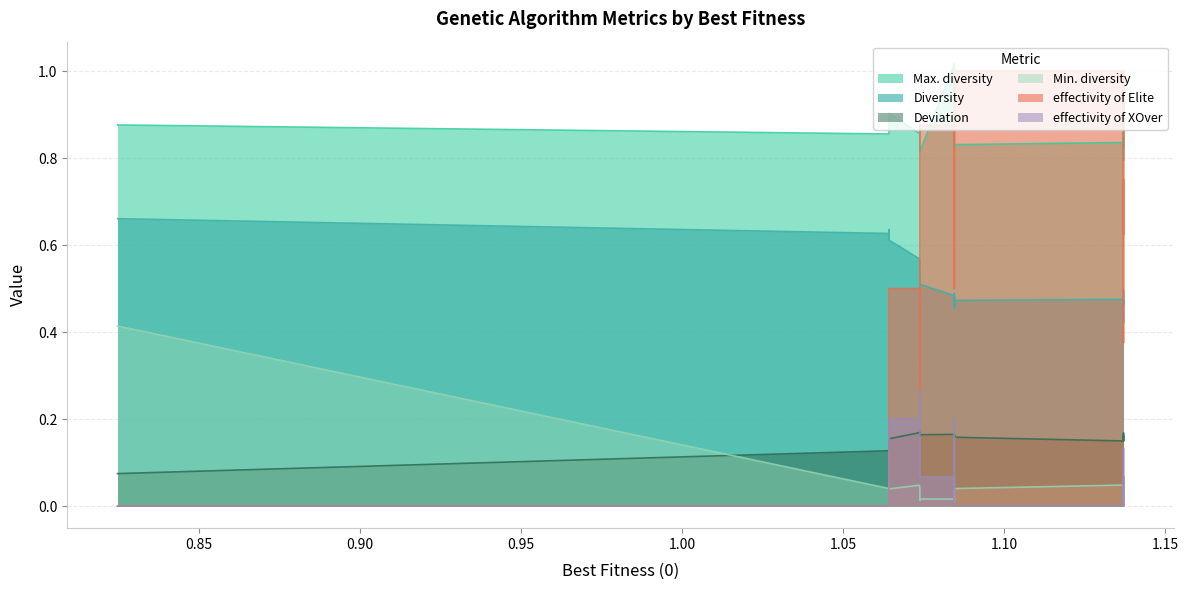

What is the value of the effectivity of Elite point at the 19th from the left?

1.0